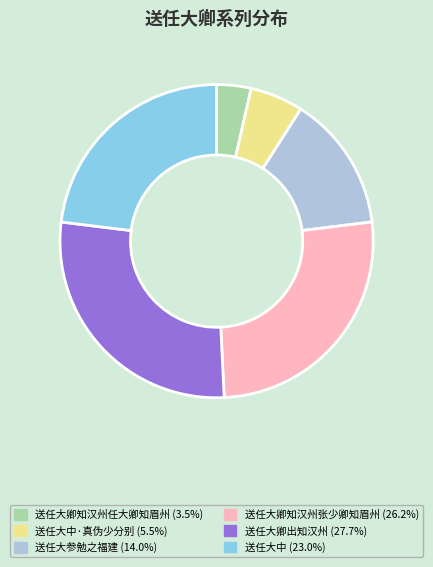

Is there any slice that represents more than half of the pie?

No